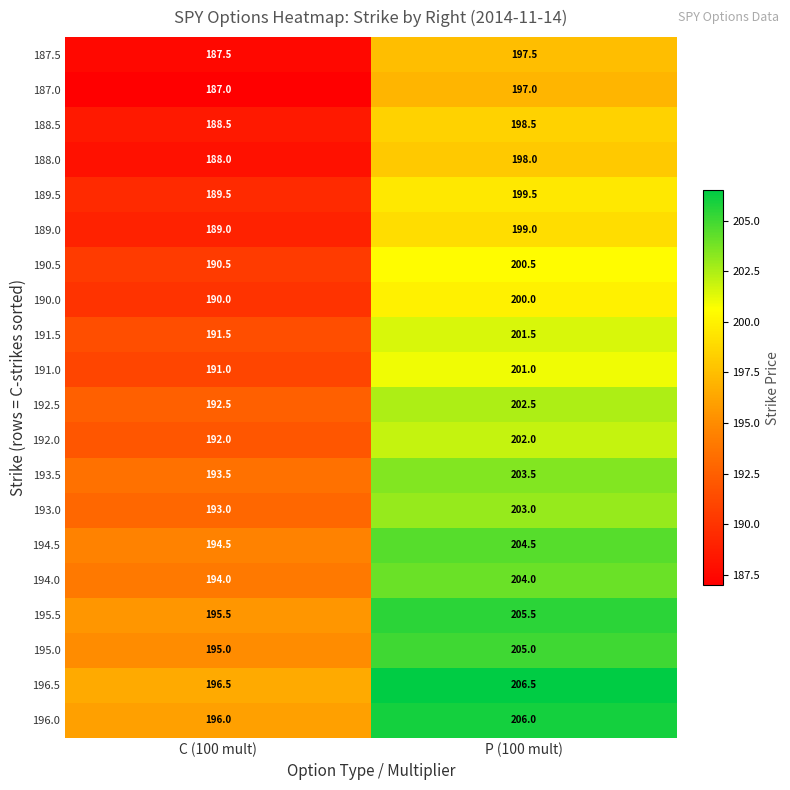

The value of 193.5 at P (100 mult) is 295.2. True or false?

False